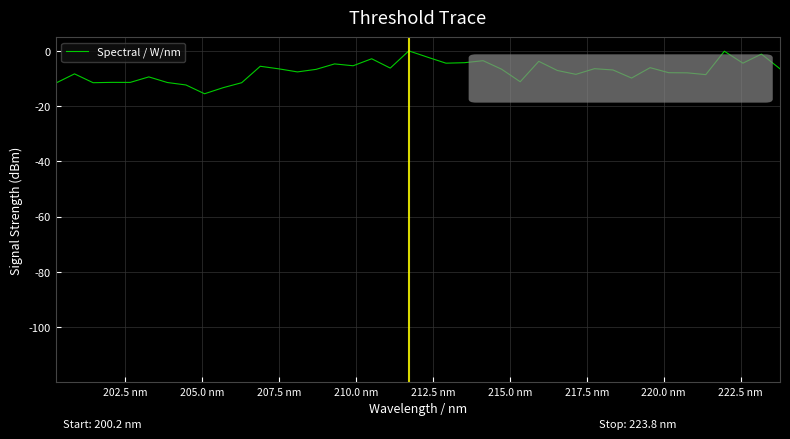

What is the smallest value displayed?

-15.5